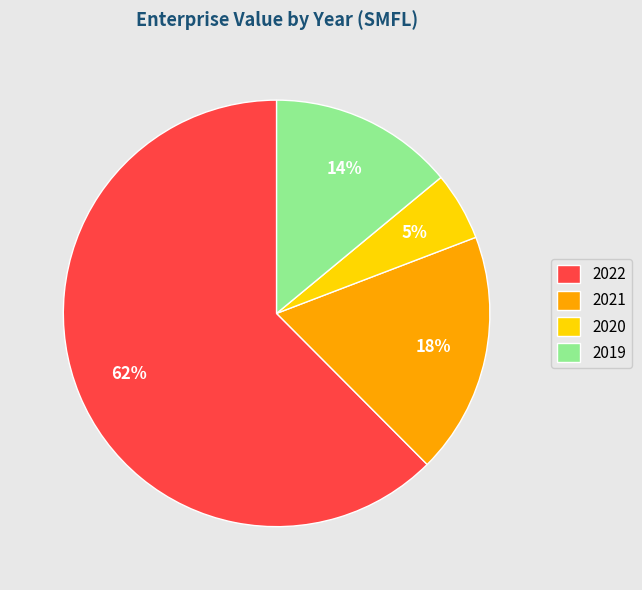

How many slices are in this pie chart?

4